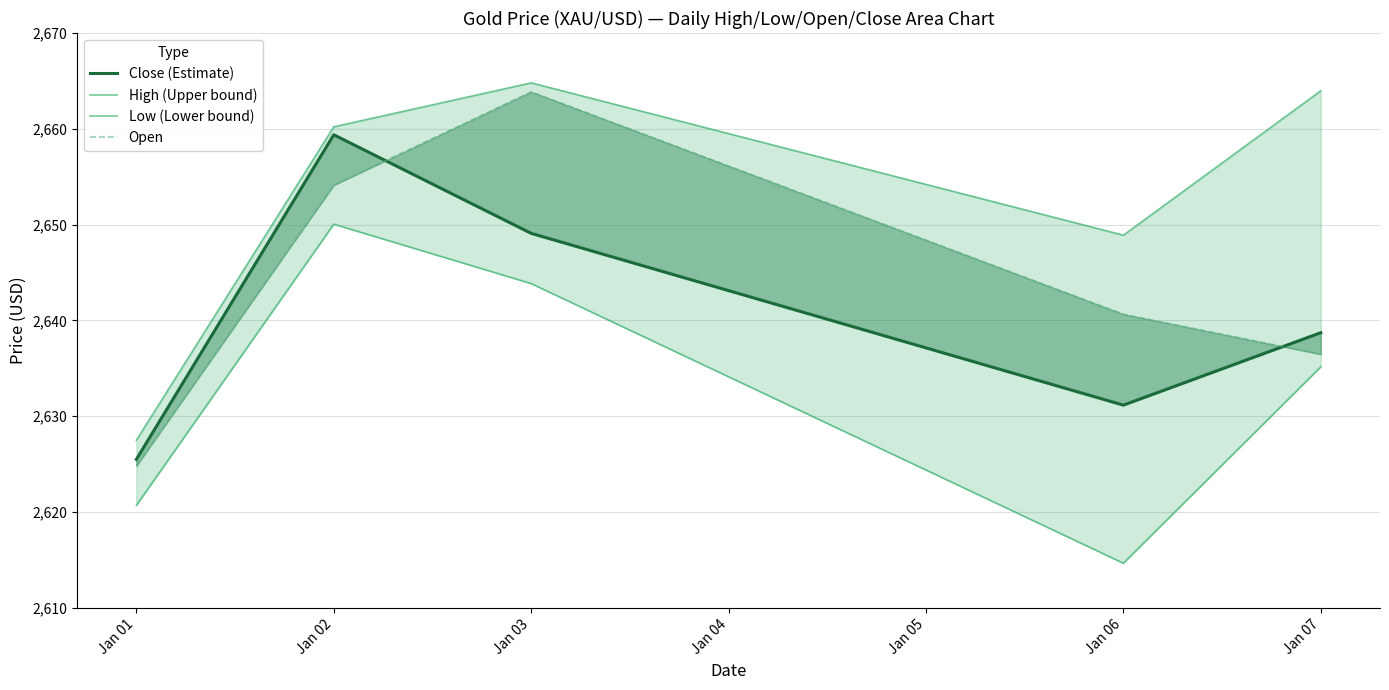

True or false: Open has more than 1 interior local peaks.

False